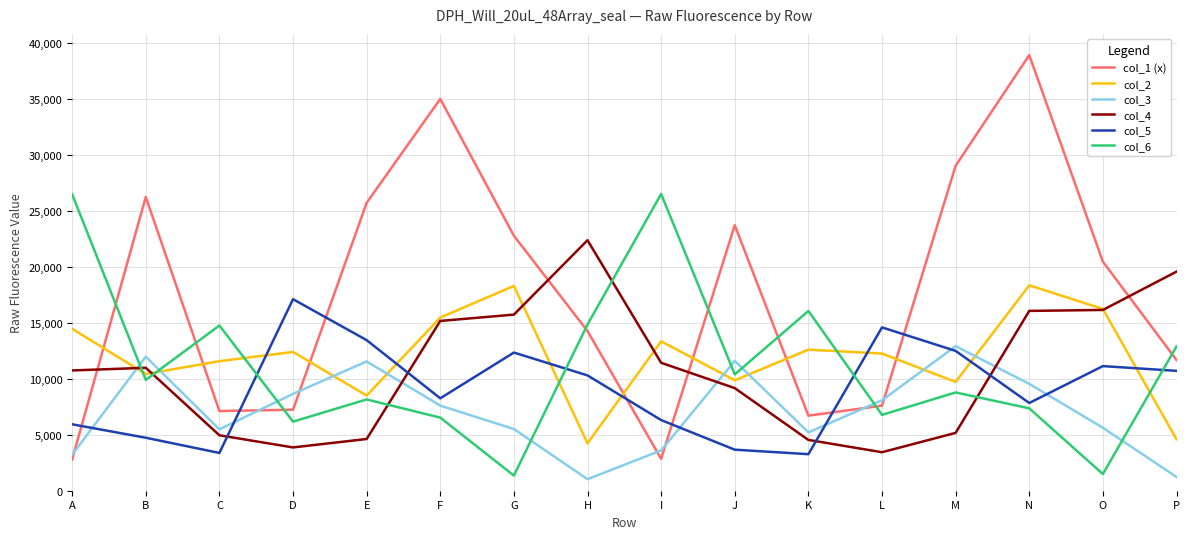

The value of col_6 at L is 9438. True or false?

False